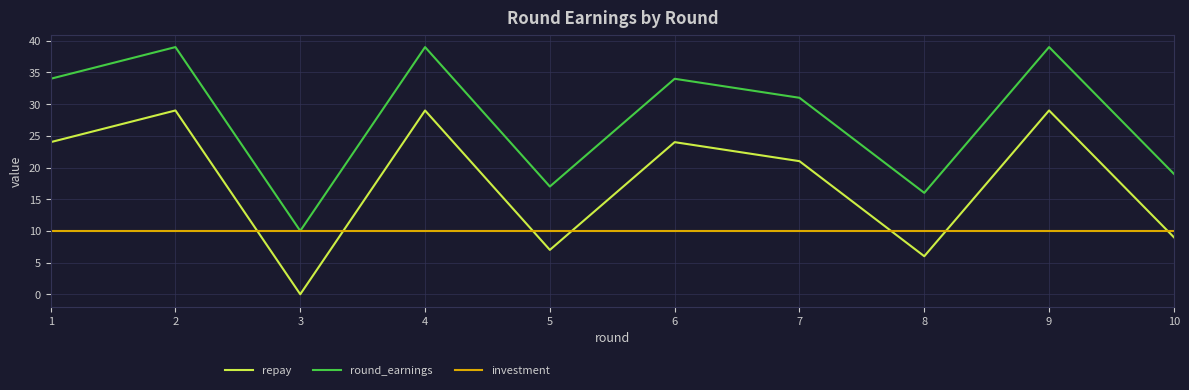

At which category does repay reach its first local peak?

2